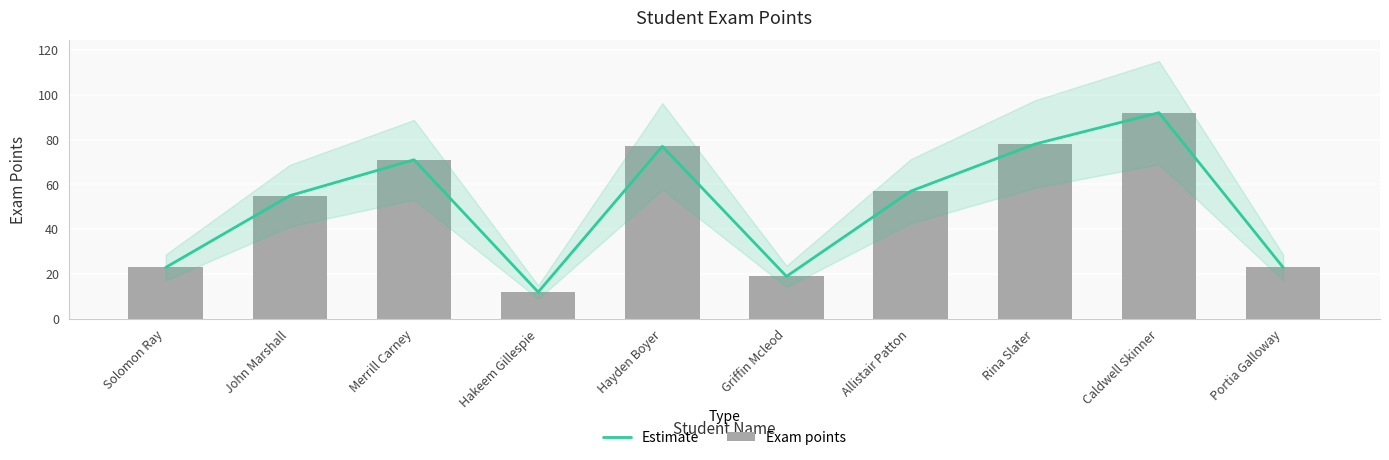

How many groups of bars are there?

10